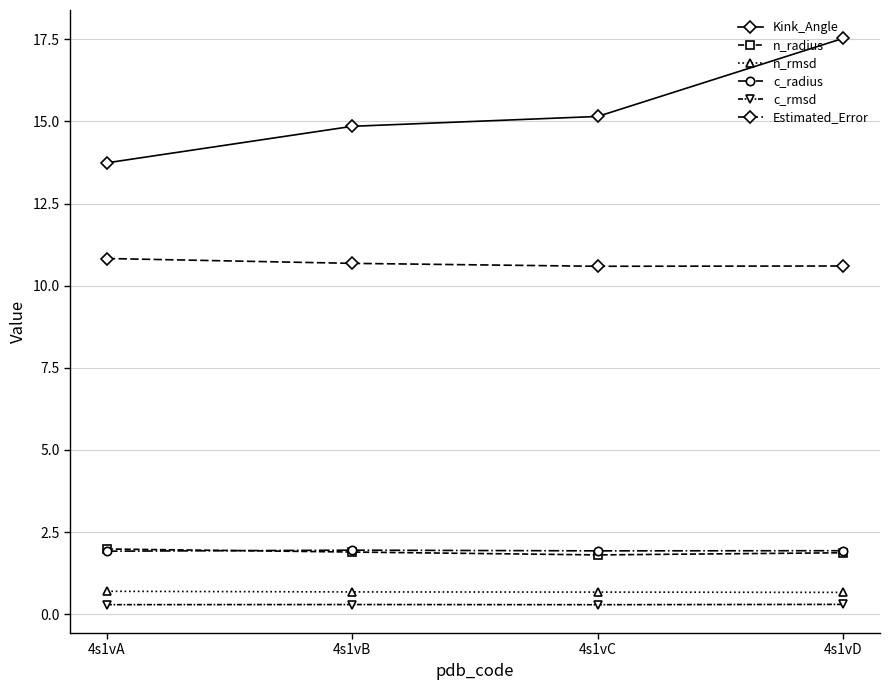

Which category has the highest value across all series?

4s1vD